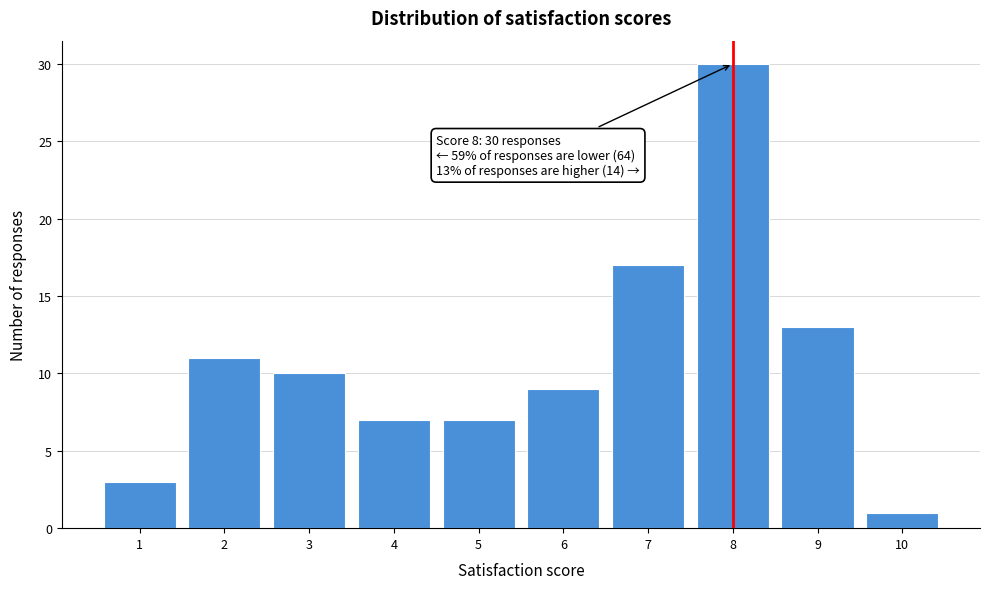

Which range on the x-axis has the tallest bar?

7.5 to 8.5